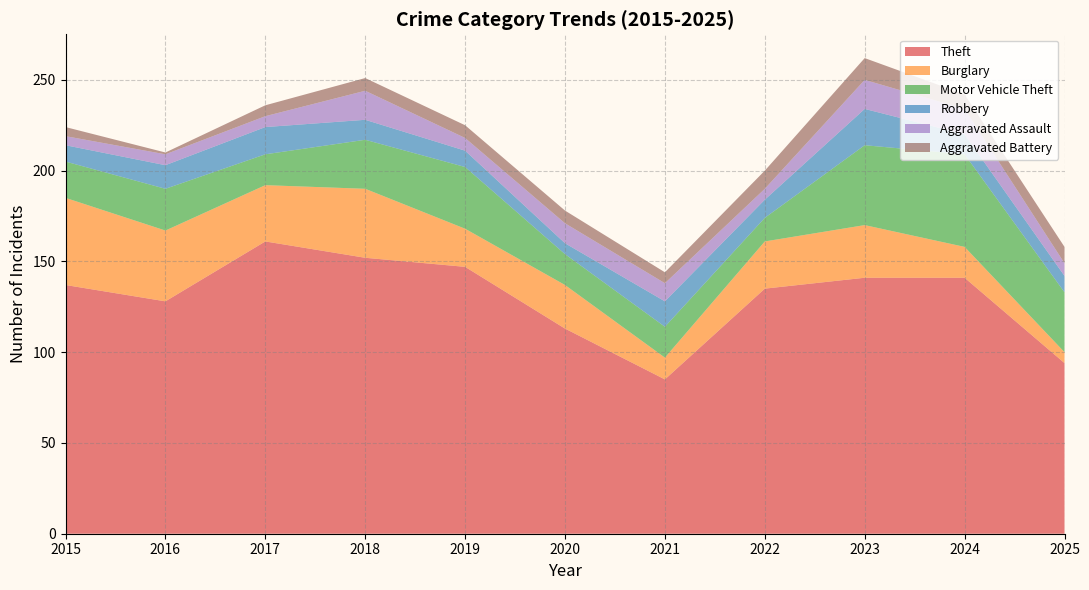

Reading left to right, transcribe all the data shown in this chart.

Theft: 137	128	161	152	147	113	85	135	141	141	94
Burglary: 48	39	31	38	21	24	12	26	29	17	6
Motor Vehicle Theft: 20	23	17	27	34	17	17	13	44	51	33
Robbery: 9	13	15	11	9	6	14	10	20	11	9
Aggravated Assault: 5	6	6	16	7	11	10	6	16	14	7
Aggravated Battery: 5	1	6	7	7	7	6	10	12	8	9